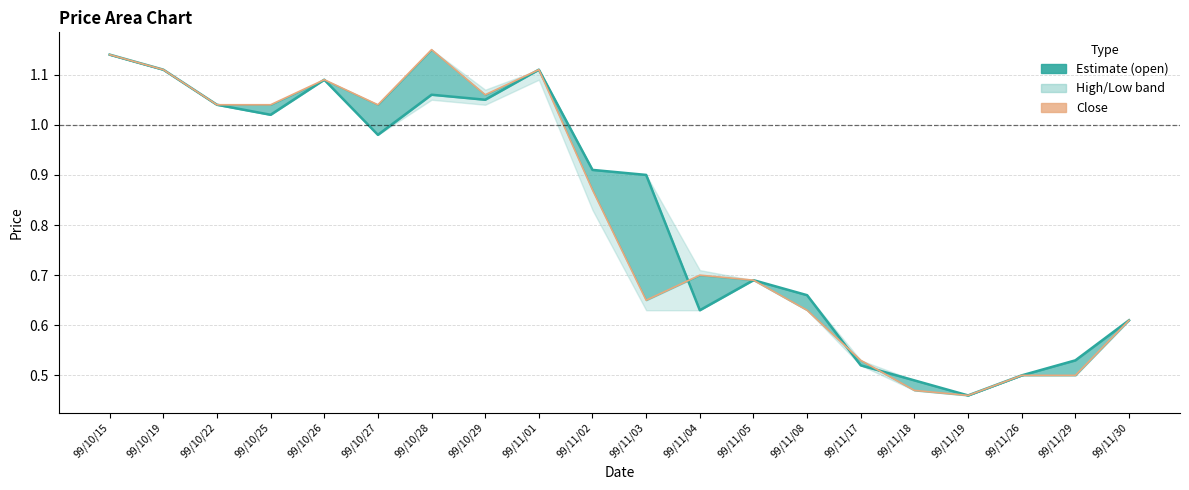

Is it true that col_5_low equals 0.5 at 99/10/25?

False